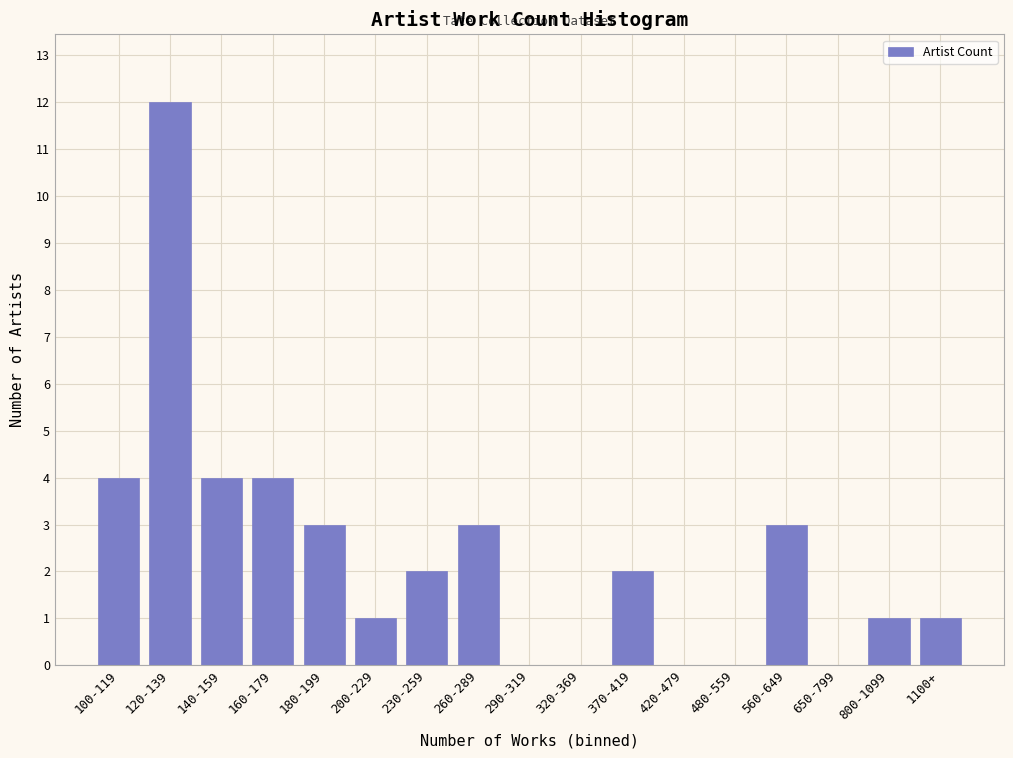

Reading right to left, list all the values displayed in this chart.

1100+=1	800-1099=1	650-799=0	560-649=3	480-559=0	420-479=0	370-419=2	320-369=0	290-319=0	260-289=3	230-259=2	200-229=1	180-199=3	160-179=4	140-159=4	120-139=12	100-119=4